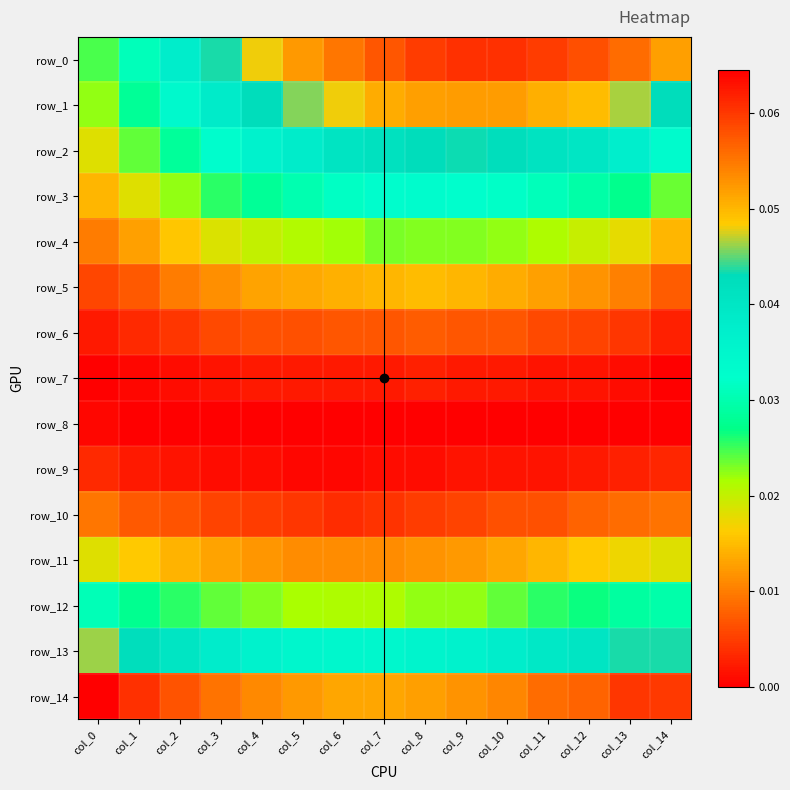

Which series has the widest spread of values?

row_0